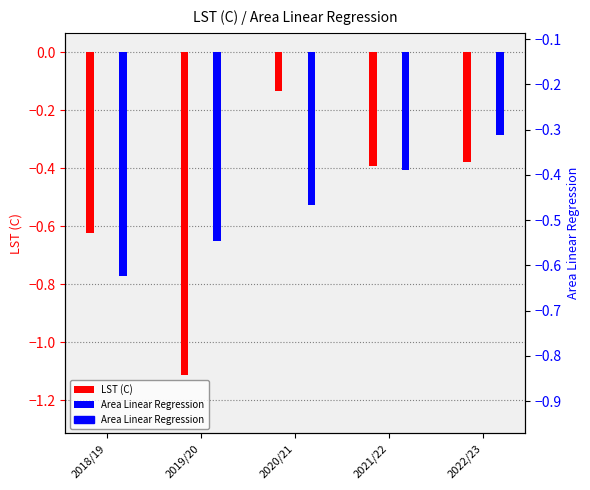

Reading right to left, extract all data points from this chart.

LST (C): 2022/23=-0.4	2021/22=-0.4	2020/21=-0.1	2019/20=-1.1	2018/19=-0.6
Area Linear Regression: 2022/23=-0.3	2021/22=-0.4	2020/21=-0.5	2019/20=-0.7	2018/19=-0.8